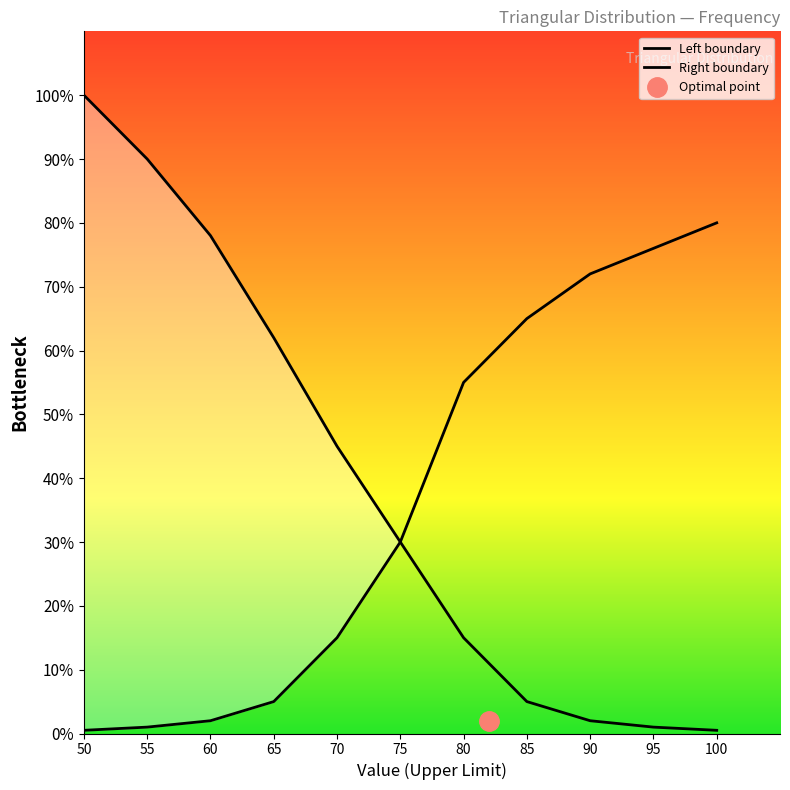

What is the difference between the second highest and second lowest values in the Right boundary series?

75.0